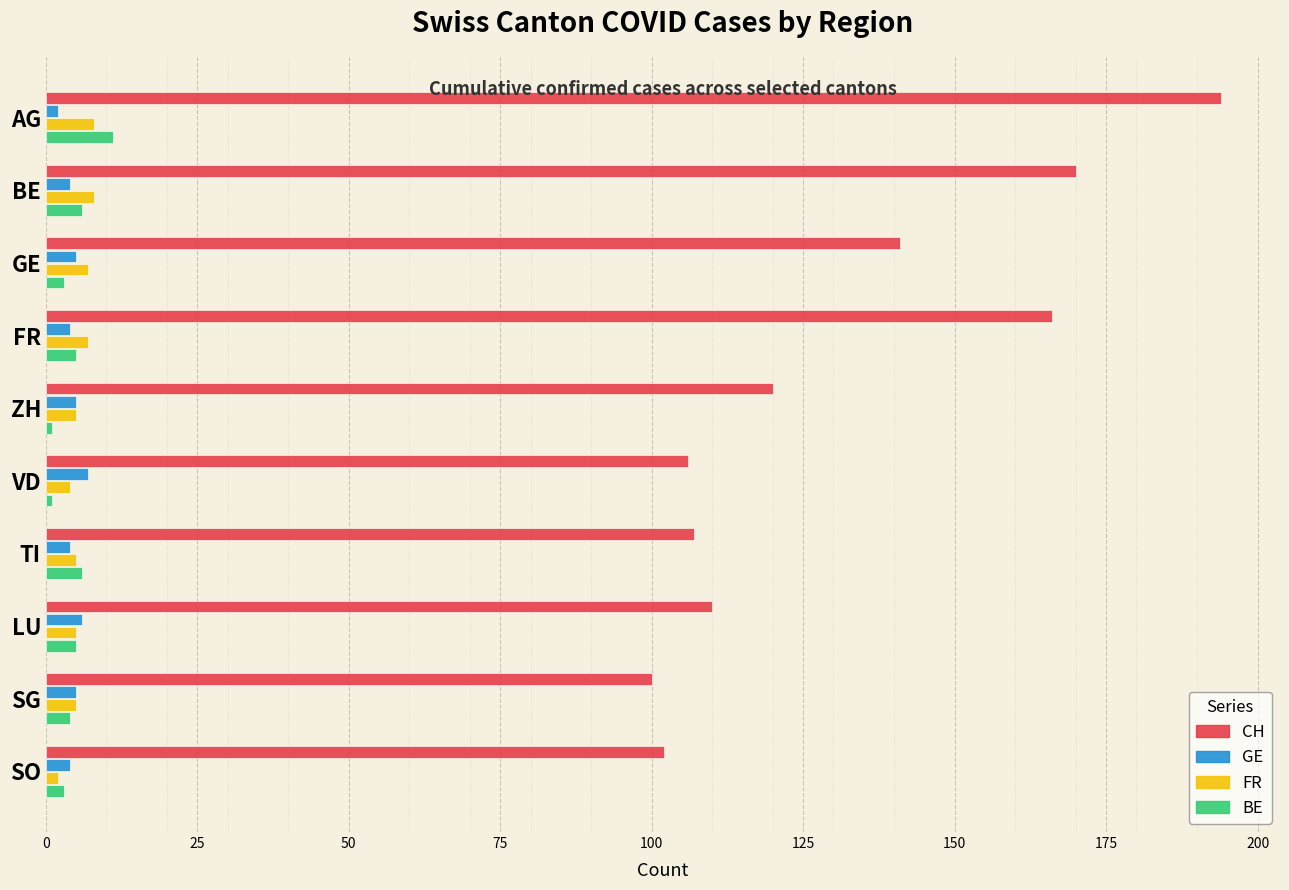

True or false: FR has a value of 5 at ZH.

True